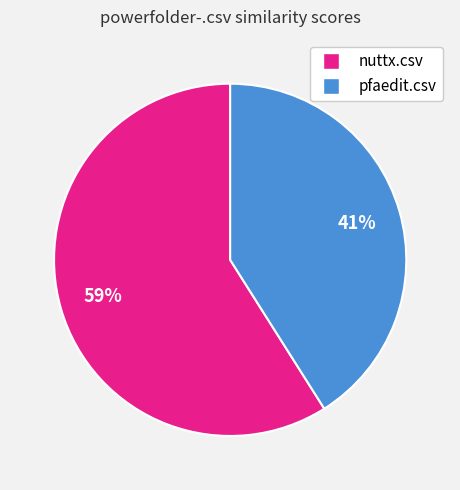

How many segments does this pie chart have?

2